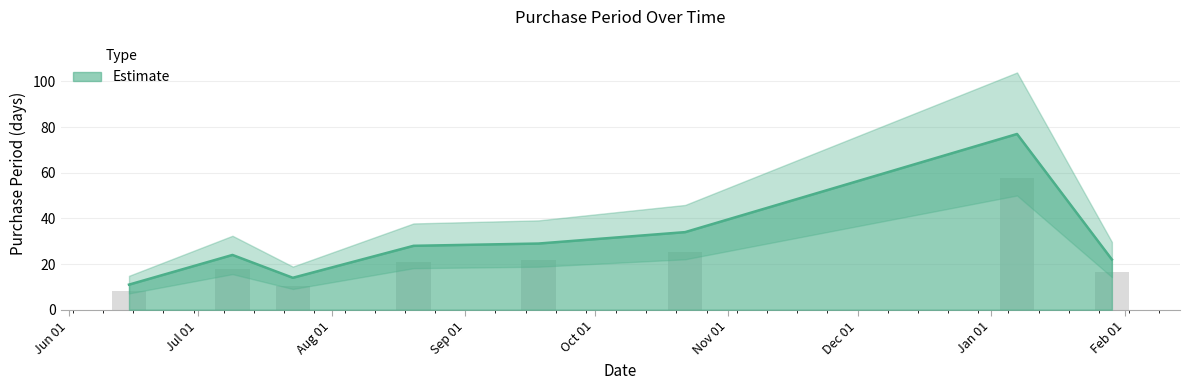

Which label corresponds to the largest value in the chart?

Jan 01